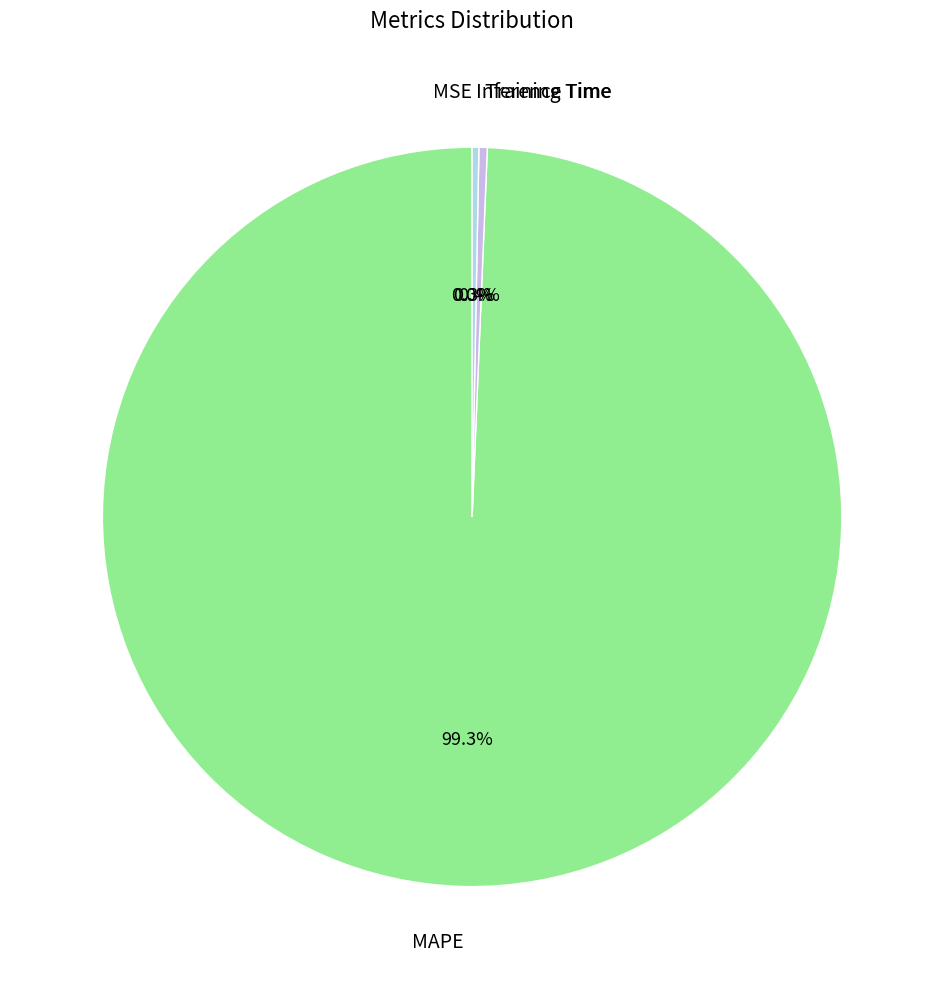

To the nearest percent, what is the difference between the largest and smallest slice percentages?

99%